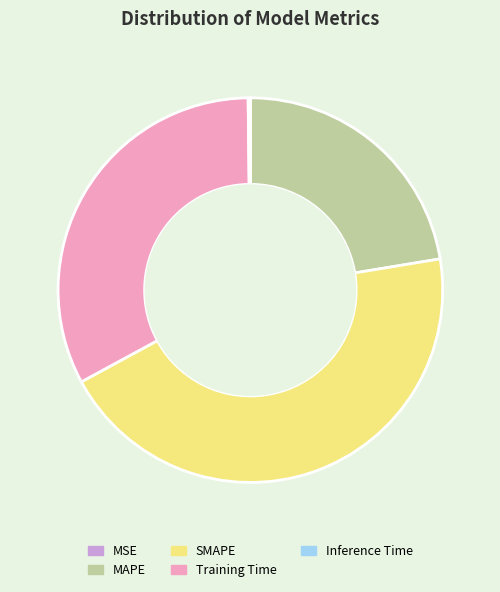

The Training Time slice represents 33% of the pie. True or false?

True